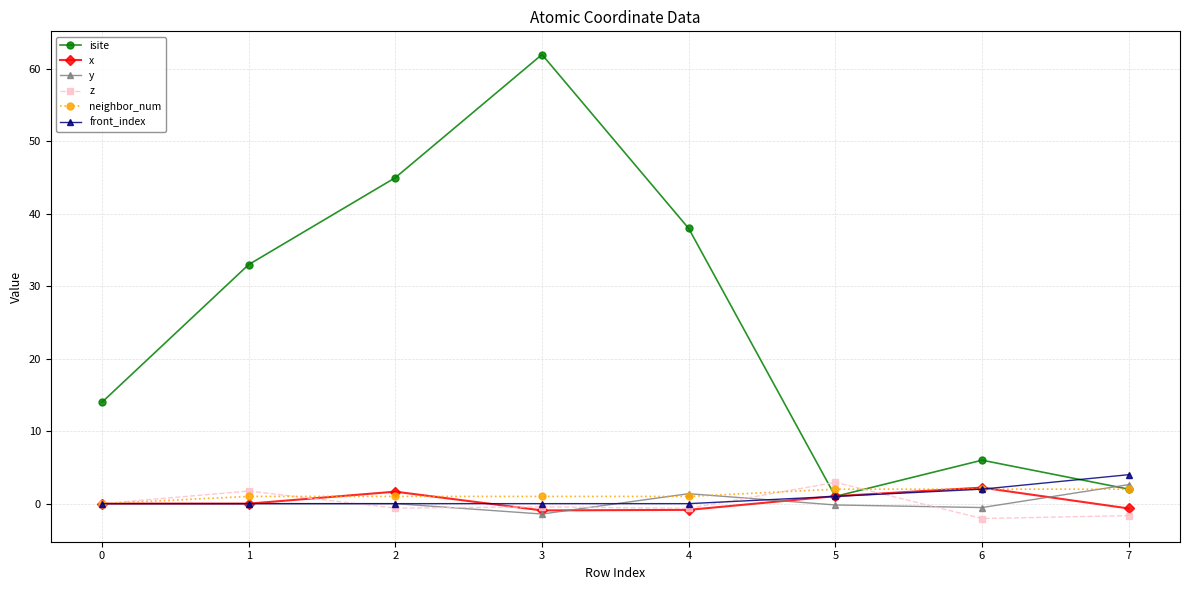

Between 2 and 3, which series saw the biggest shift?

isite